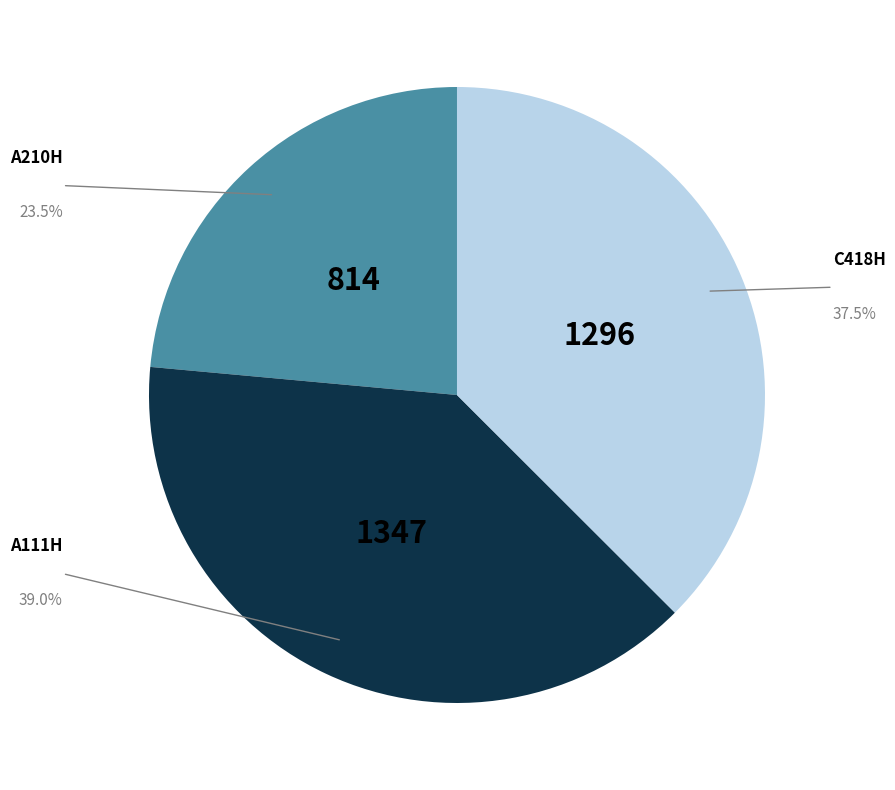

Which slice is the largest?

A111H